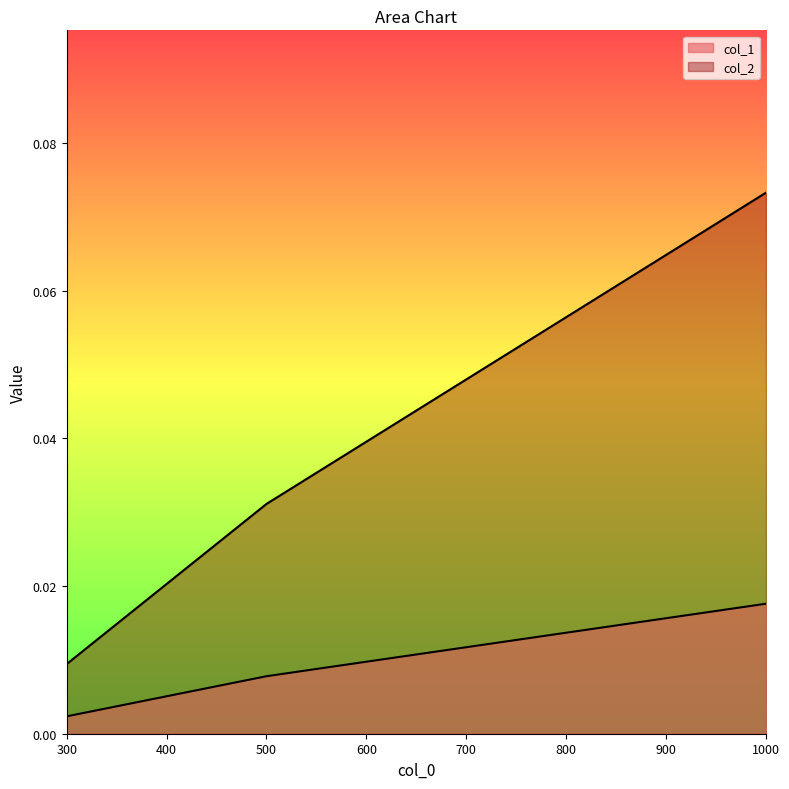

What is the maximum value for col_2?

0.1